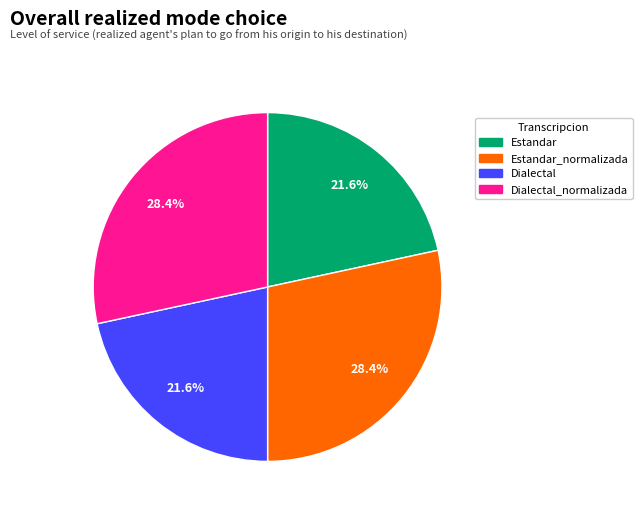

Does any single category account for the majority?

No